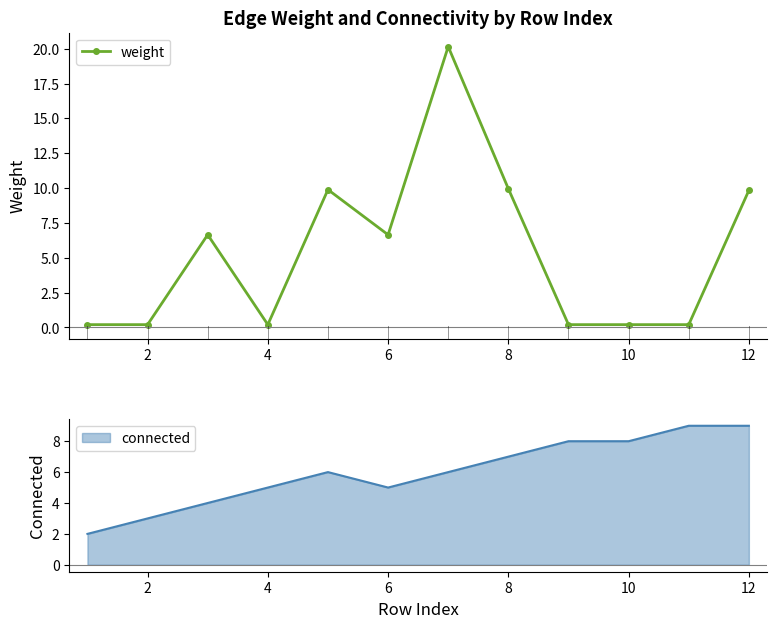

Is this an area chart (filled region under the line)?

No